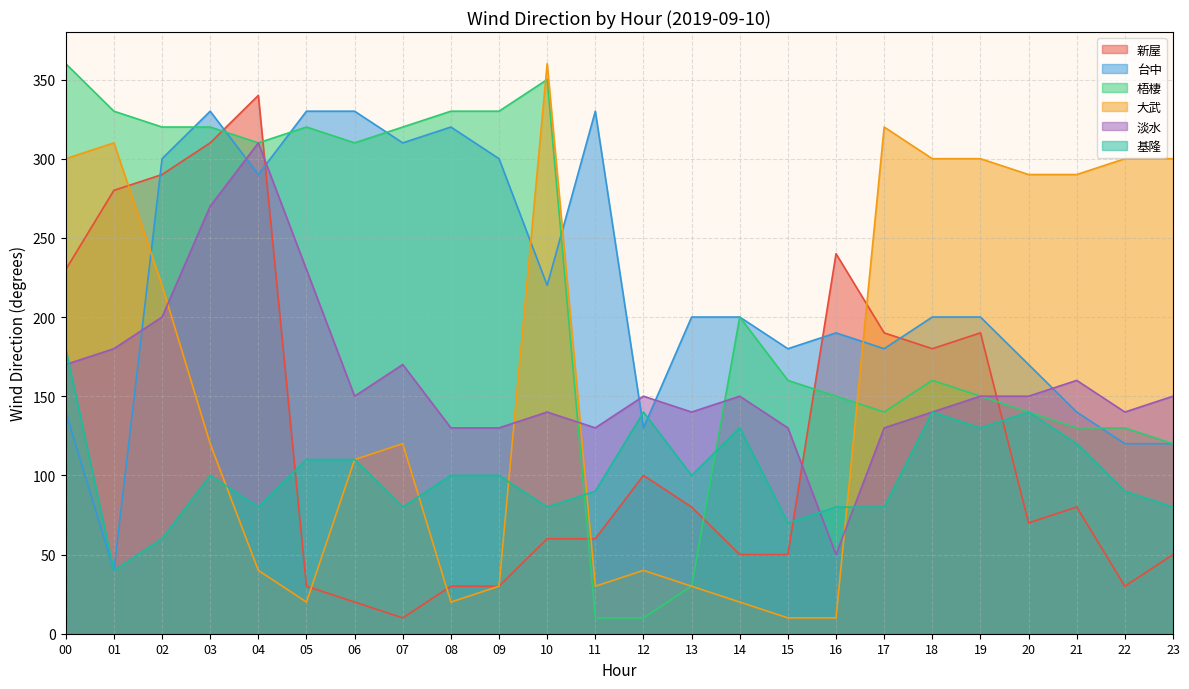

Reading right to left, what are all the values shown in this chart?

新屋: 23=50	22=30	21=80	20=70	19=190	18=180	17=190	16=240	15=50	14=50	13=80	12=100	11=60	10=60	09=30	08=30	07=10	06=20	05=30	04=340	03=310	02=290	01=280	00=230
台中: 23=120	22=120	21=140	20=170	19=200	18=200	17=180	16=190	15=180	14=200	13=200	12=130	11=330	10=220	09=300	08=320	07=310	06=330	05=330	04=290	03=330	02=300	01=40	00=140
梧棲: 23=120	22=130	21=130	20=140	19=150	18=160	17=140	16=150	15=160	14=200	13=30	12=10	11=10	10=350	09=330	08=330	07=320	06=310	05=320	04=310	03=320	02=320	01=330	00=360
大武: 23=300	22=300	21=290	20=290	19=300	18=300	17=320	16=10	15=10	14=20	13=30	12=40	11=30	10=360	09=30	08=20	07=120	06=110	05=20	04=40	03=120	02=220	01=310	00=300
淡水: 23=150	22=140	21=160	20=150	19=150	18=140	17=130	16=50	15=130	14=150	13=140	12=150	11=130	10=140	09=130	08=130	07=170	06=150	05=230	04=310	03=270	02=200	01=180	00=170
基隆: 23=80	22=90	21=120	20=140	19=130	18=140	17=80	16=80	15=70	14=130	13=100	12=140	11=90	10=80	09=100	08=100	07=80	06=110	05=110	04=80	03=100	02=60	01=40	00=180